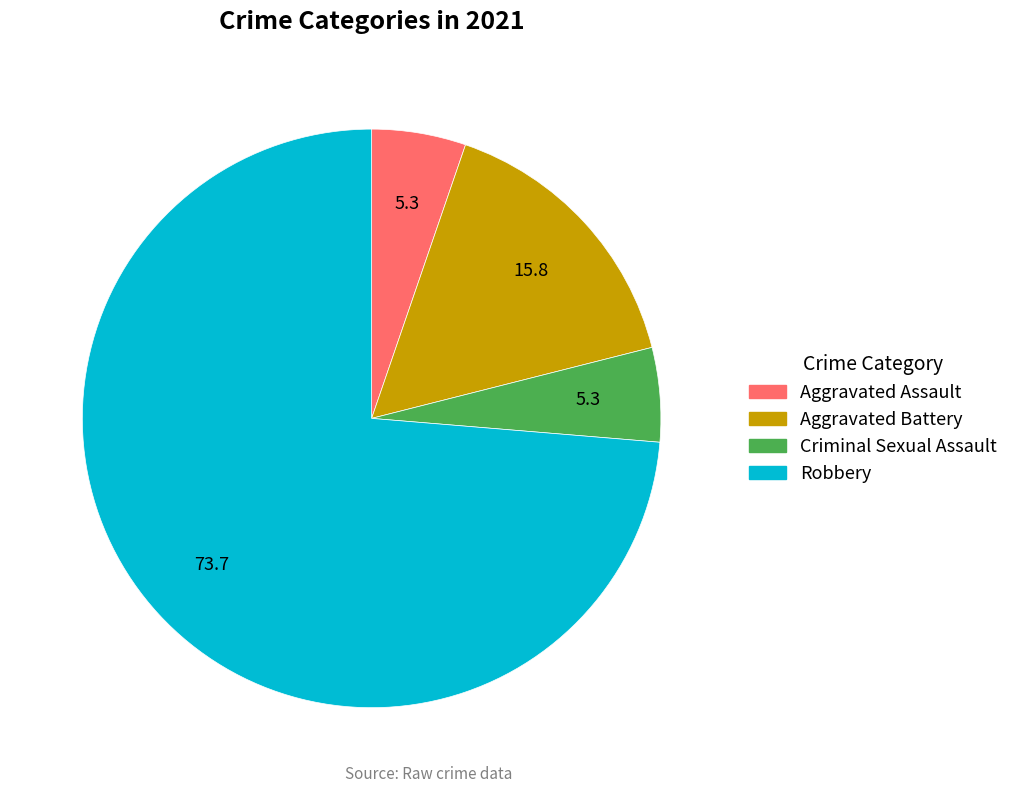

Do Criminal Sexual Assault and Aggravated Battery together represent more than half of the pie?

No